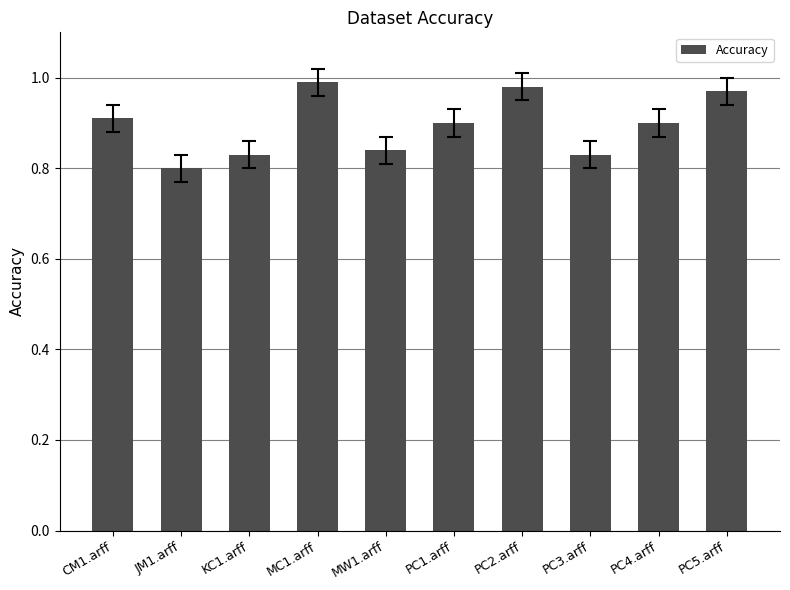

What is the label of the 1st bar from the right?

PC5.arff